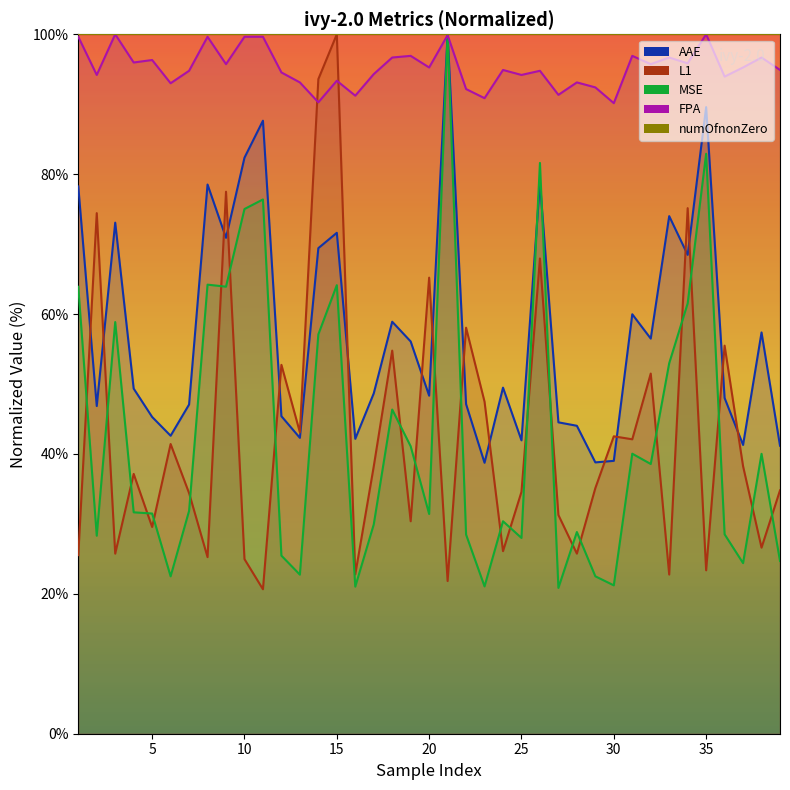

Where does the L1 series first go above 37?

2